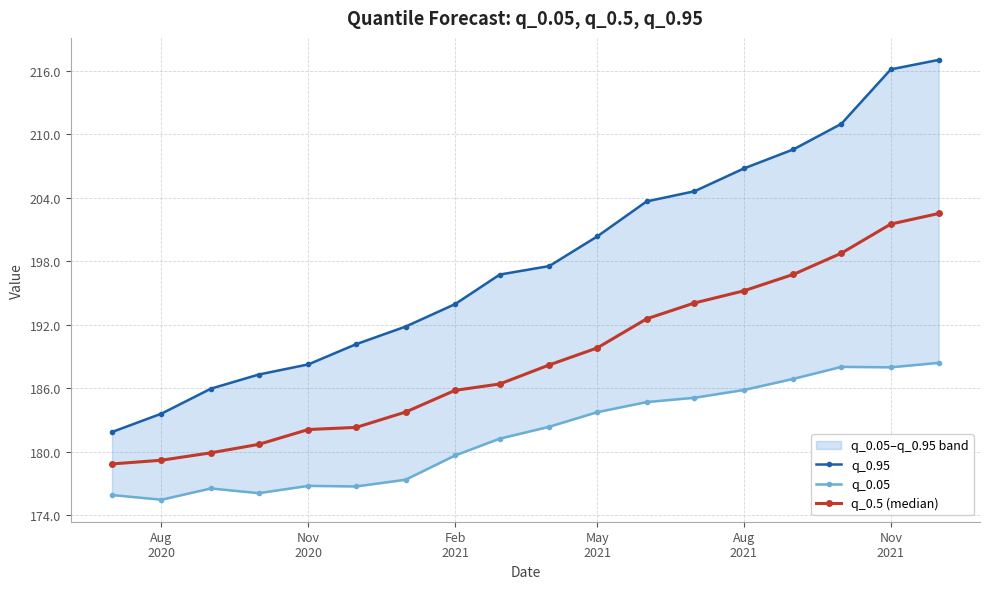

True or false: q_0.5 (median) has more than 2 interior local peaks.

False